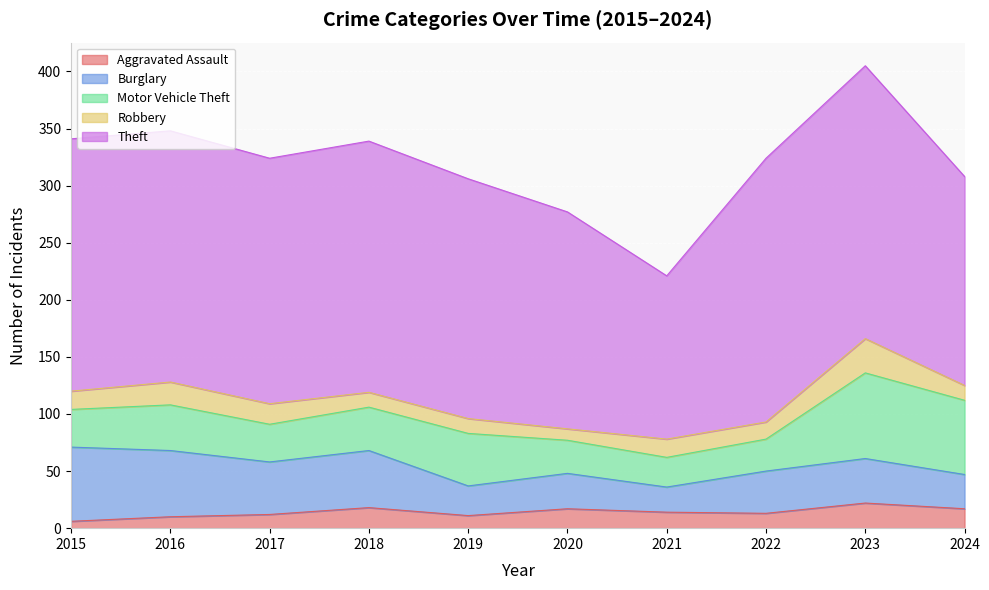

What value does the Theft series have at 2019?

210